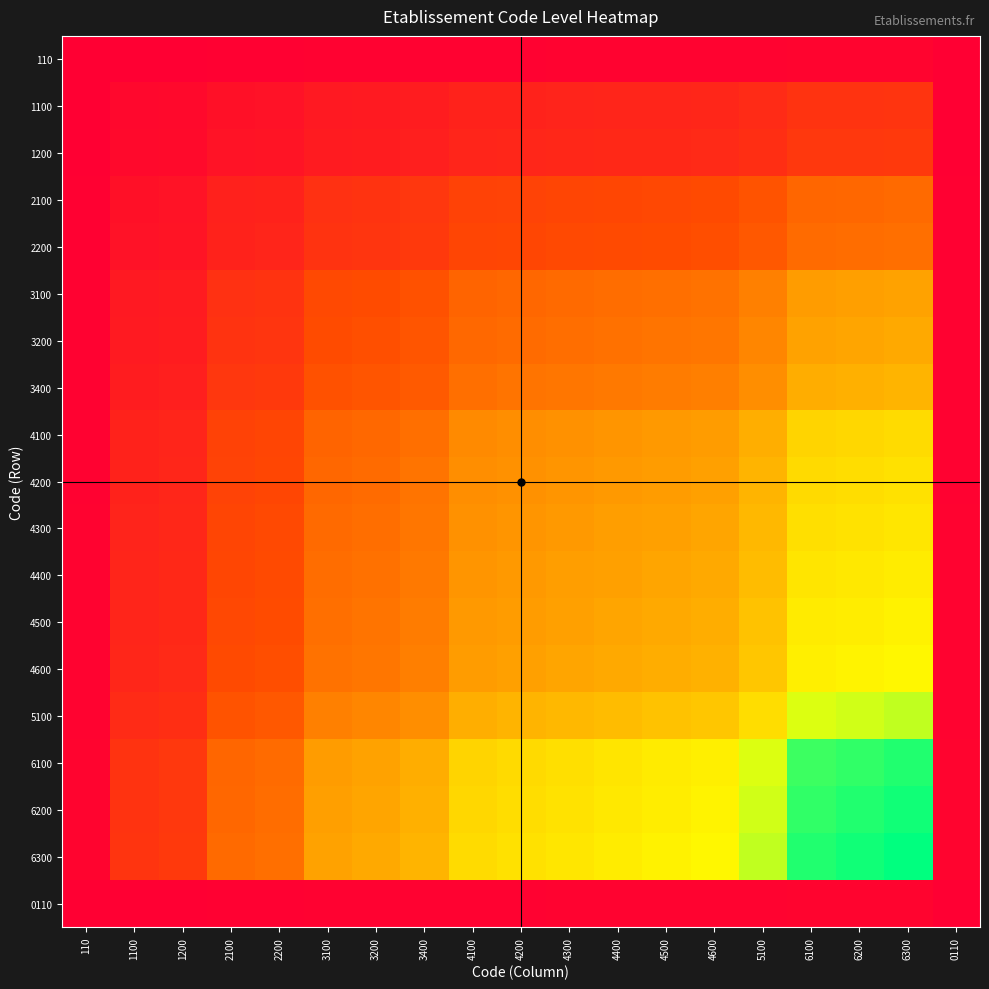

How many categories are shown in the chart?

19